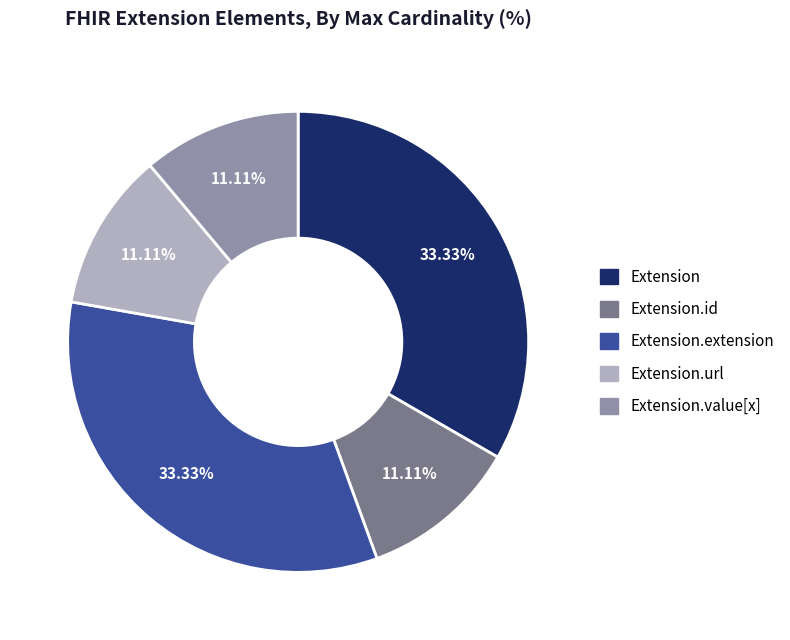

Does any single category account for the majority?

No